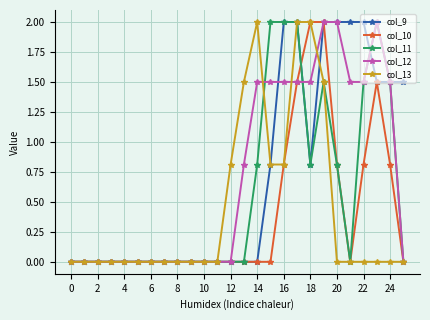

What is the highest value of the col_10 series?

2.0